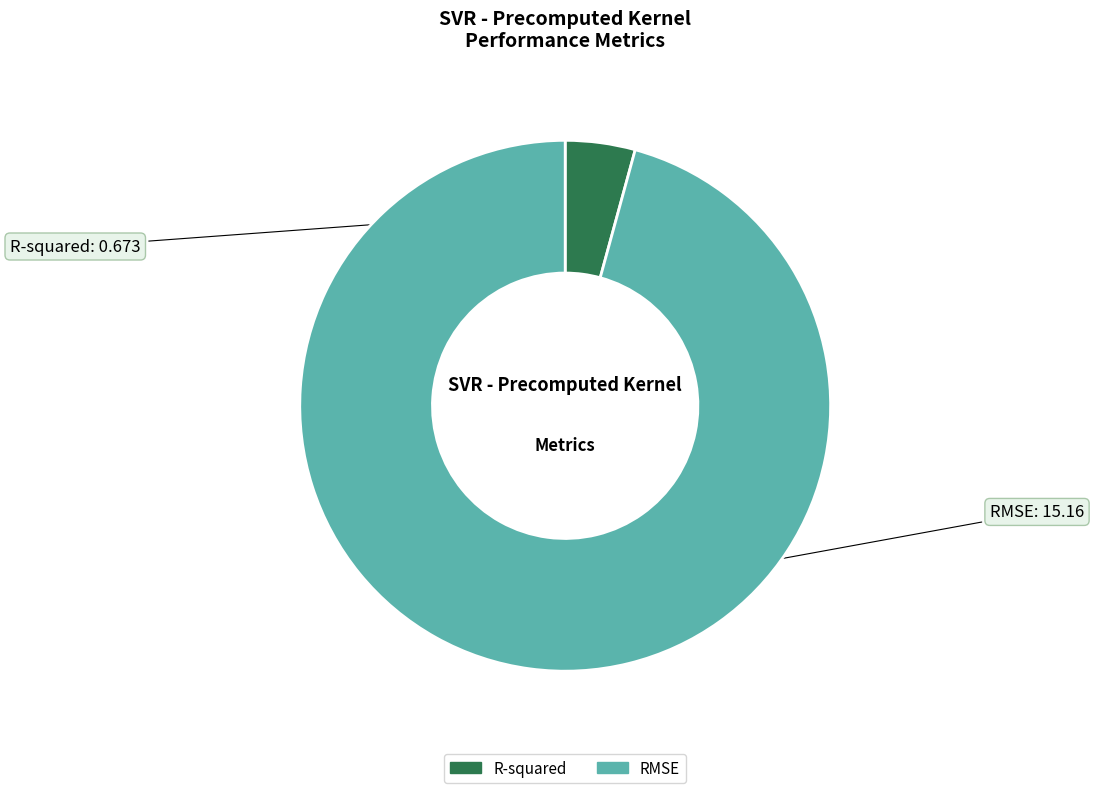

Which has a higher value, RMSE or R-squared?

RMSE